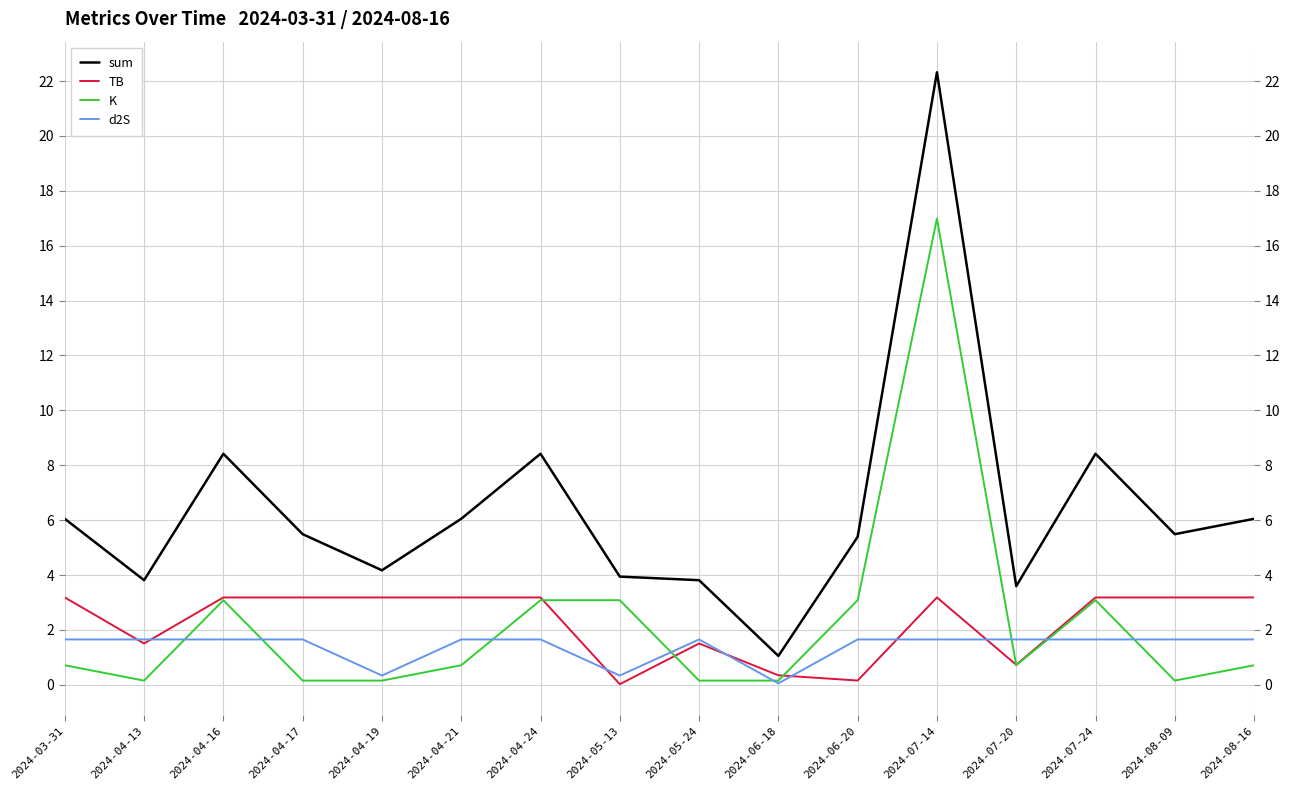

True or false: TB has more than 1 interior local peaks.

True